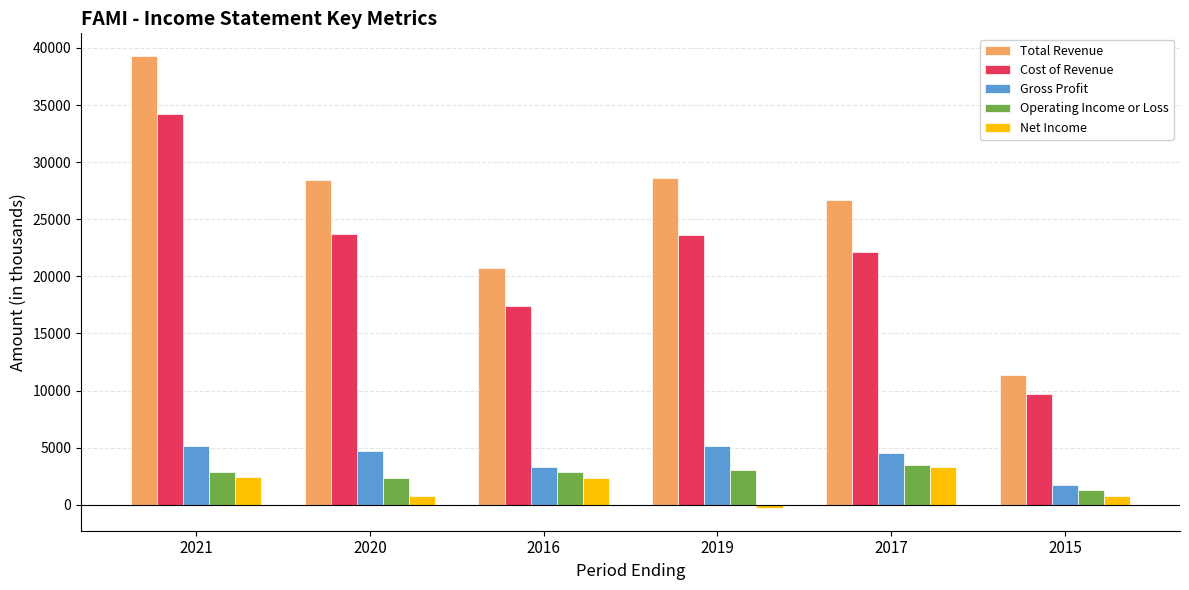

What is the value of the Operating Income or Loss bar at the 4th from the left?

3000